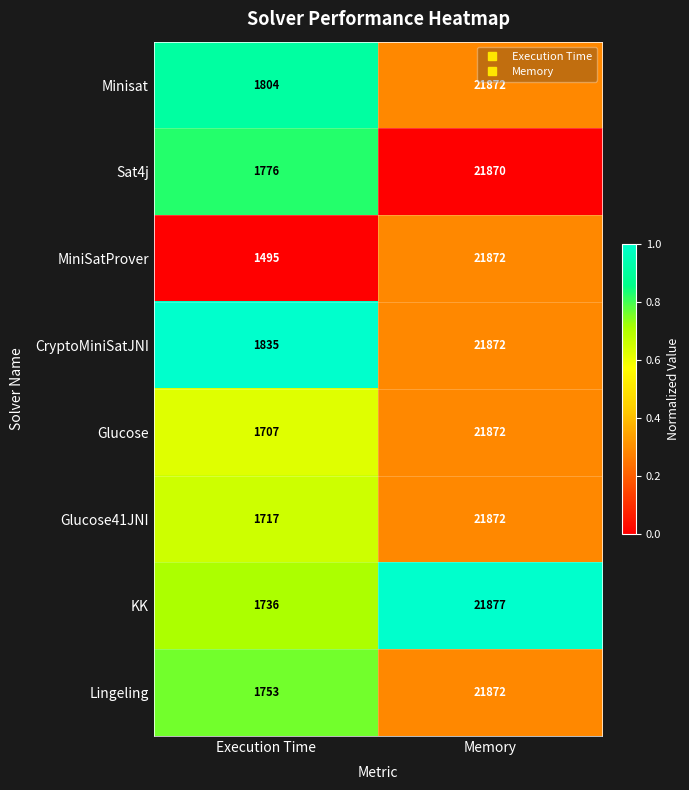

True or false: CryptoMiniSatJNI has a value of 1835 at Execution Time.

True